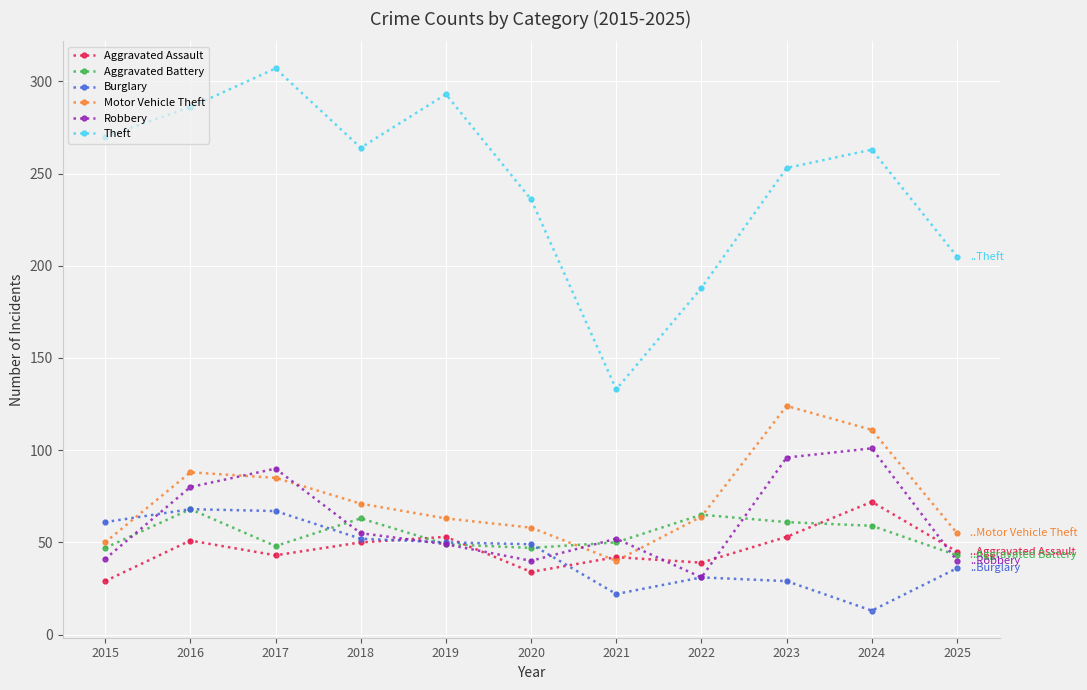

What is the value of the Aggravated Battery point at the 1st from the left?

47